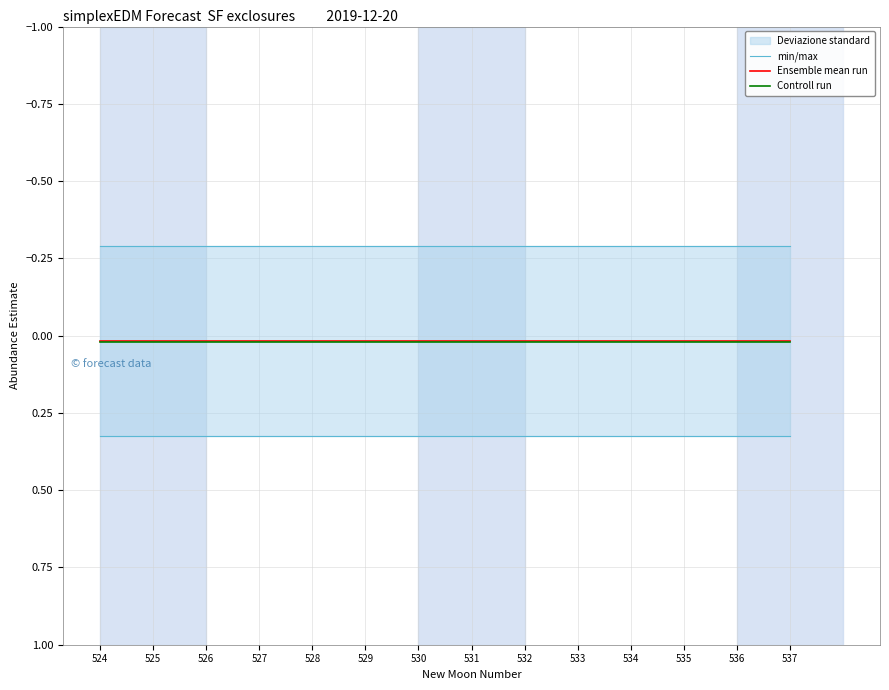

How many Controll run values are between 0 and 1?

14